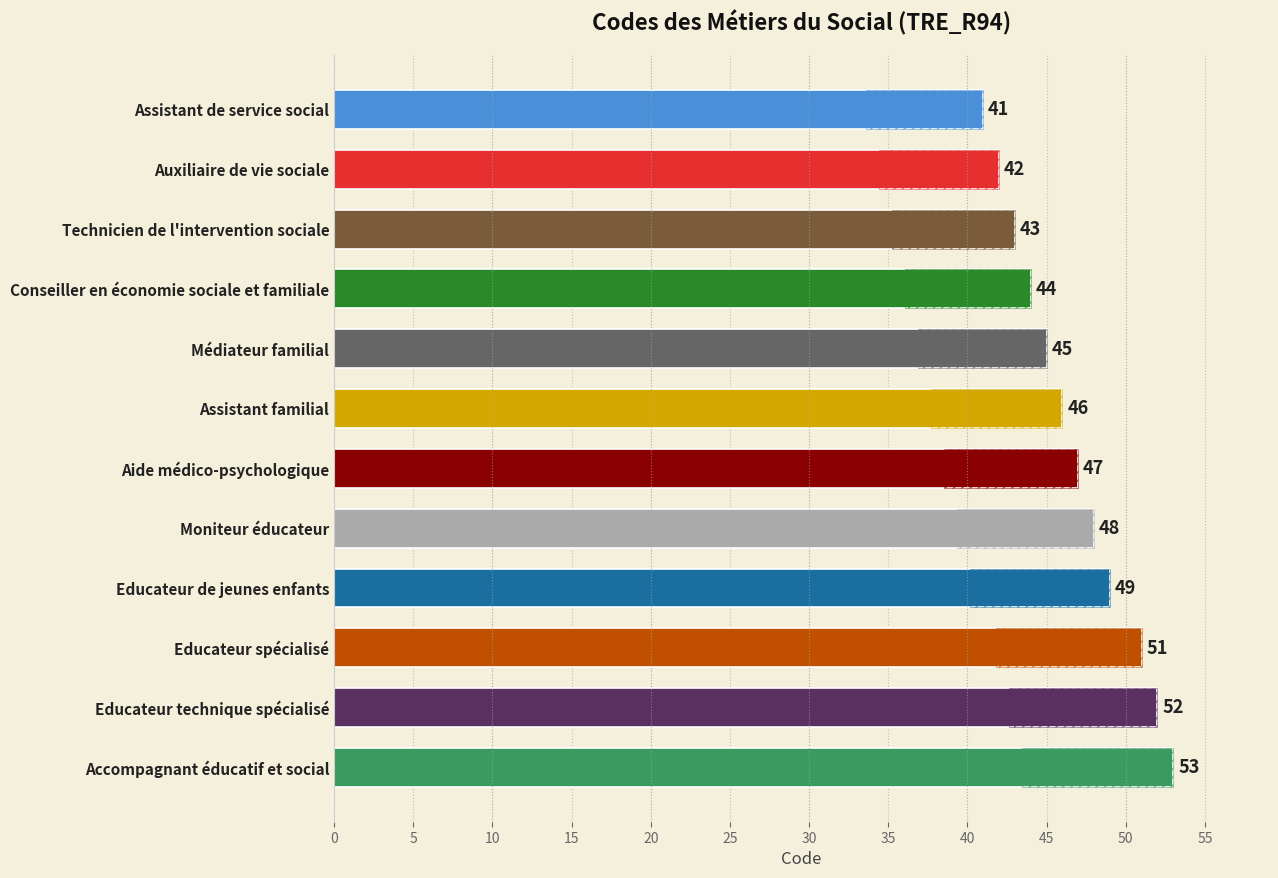

How many bars are there in total?

12